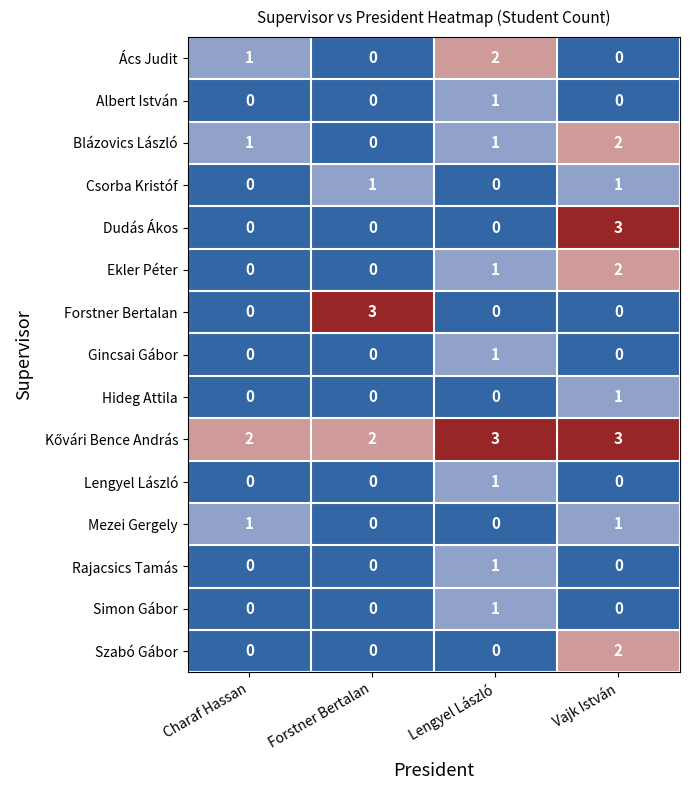

How many Szabó Gábor values are between 0 and 2?

4